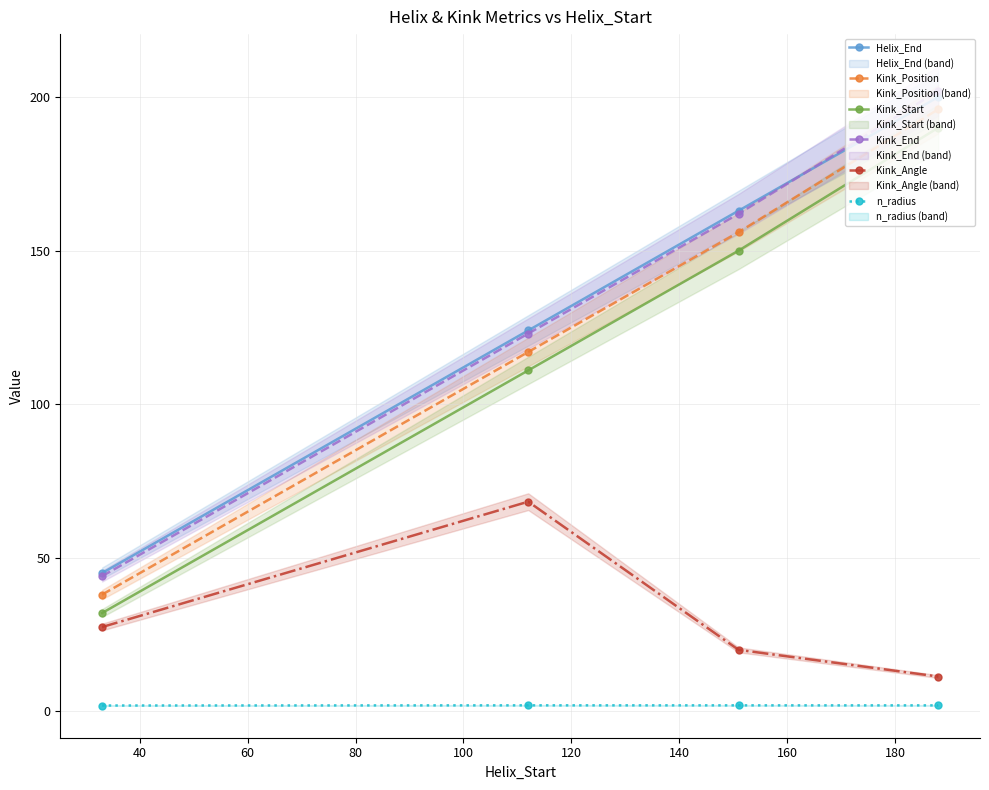

What is the value of the Helix_End point at the 4th from the left?

200.0